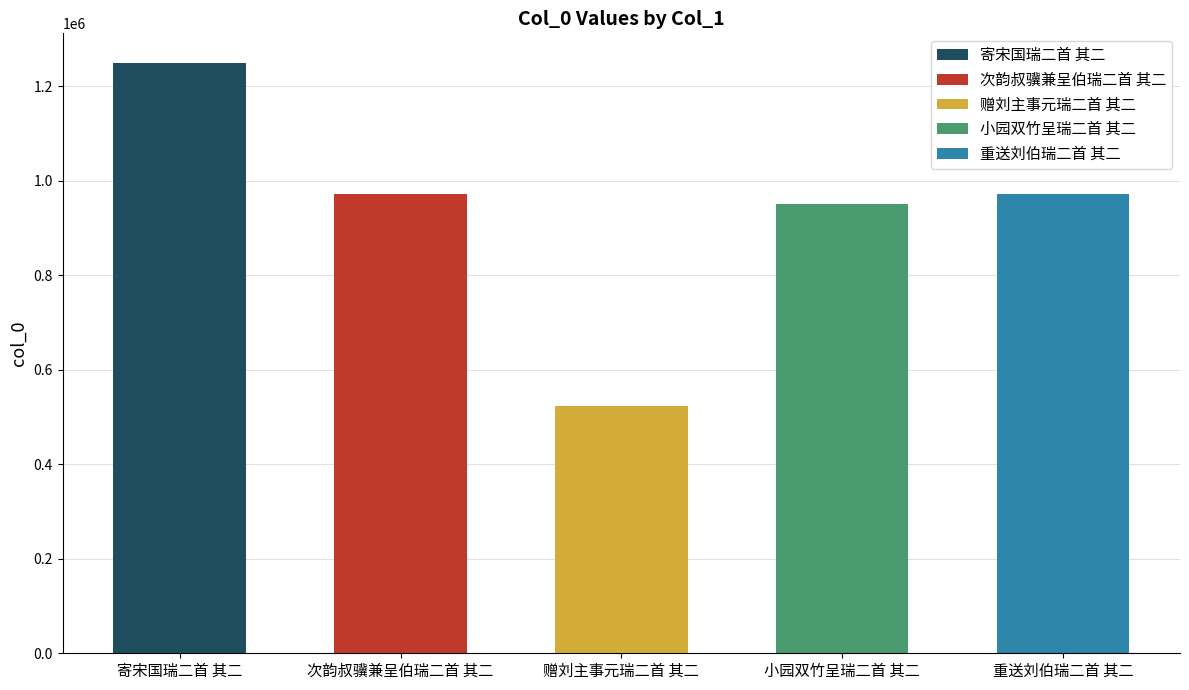

What is the label of the 1st bar from the left?

寄宋国瑞二首 其二